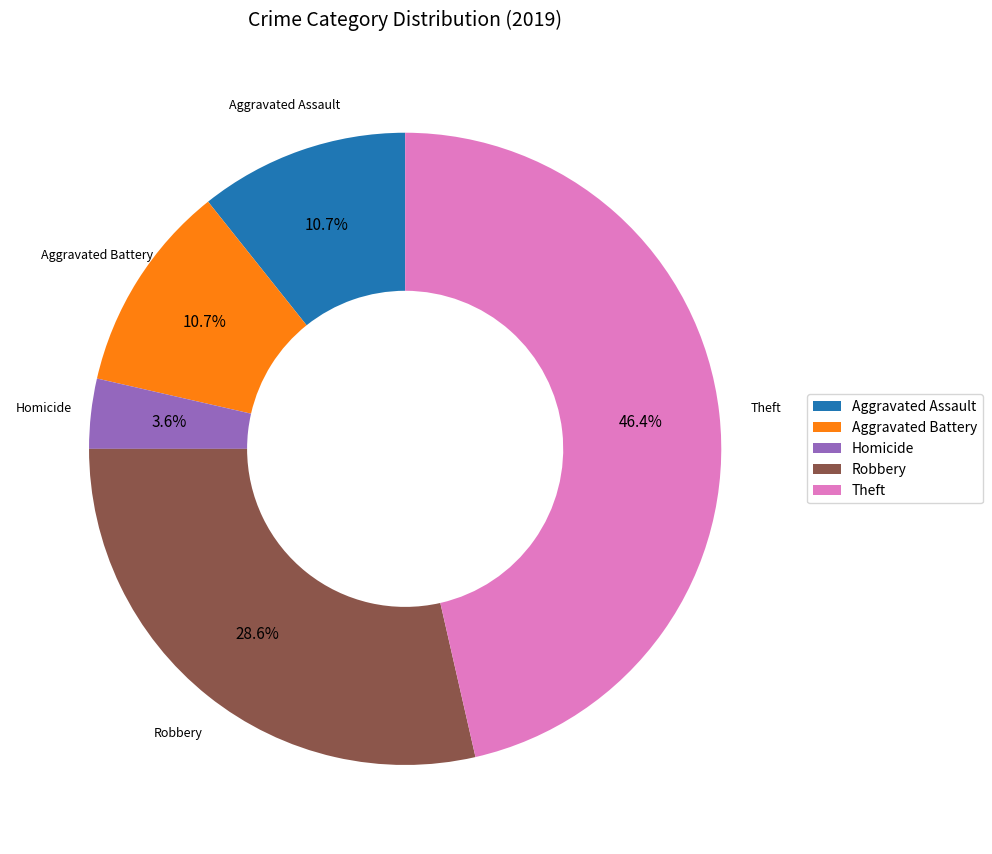

To the nearest percent, what is the average slice percentage?

20%